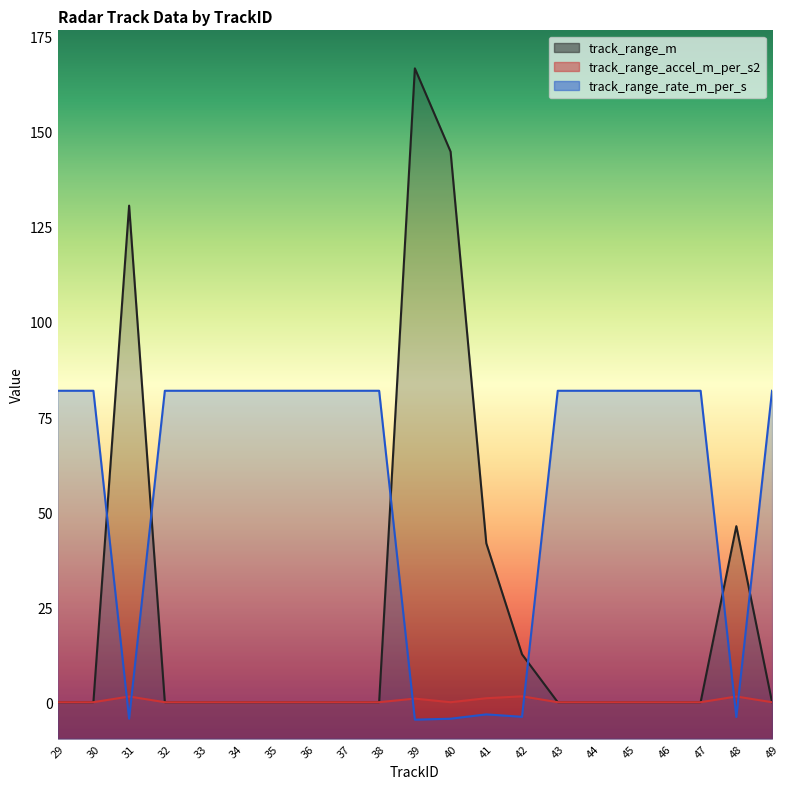

Which series has the largest total across all categories?

track_range_rate_m_per_s